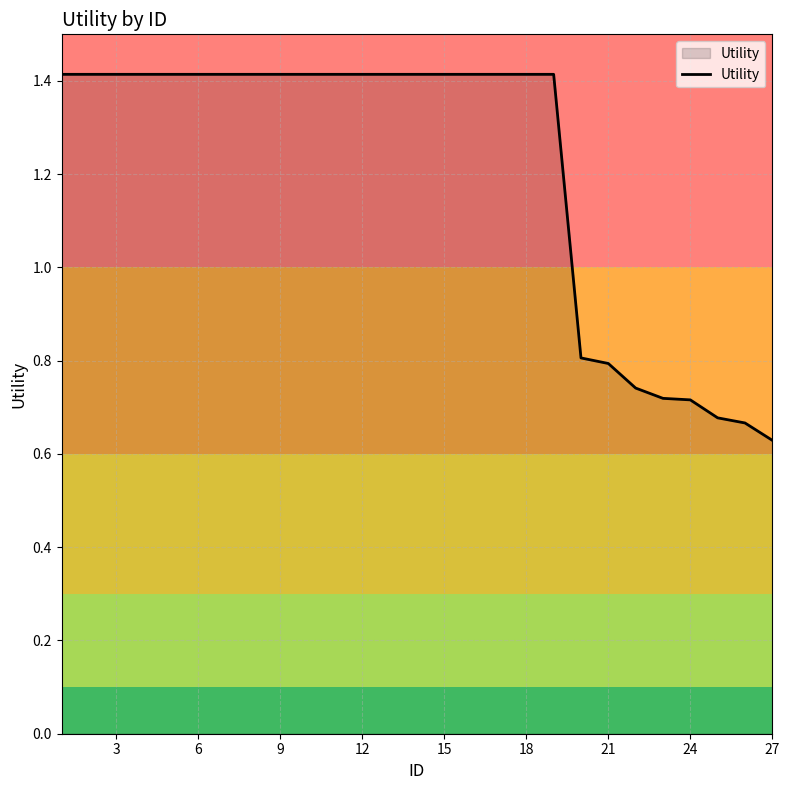

What is the greatest value displayed?

1.4